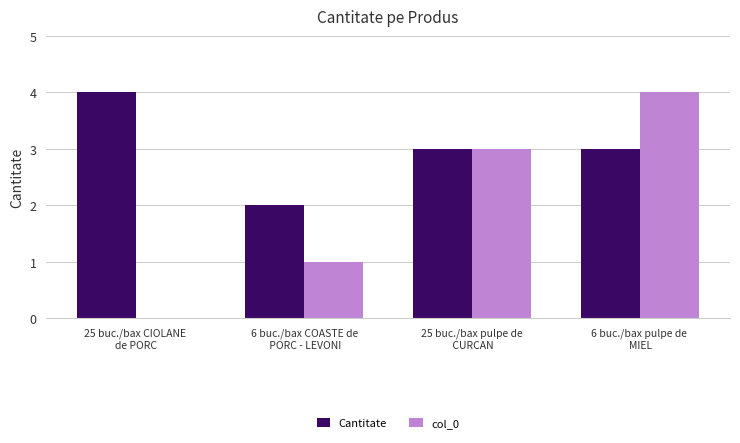

Is it true that Cantitate equals 2 at 25 buc./bax pulpe de
 CURCAN?

False